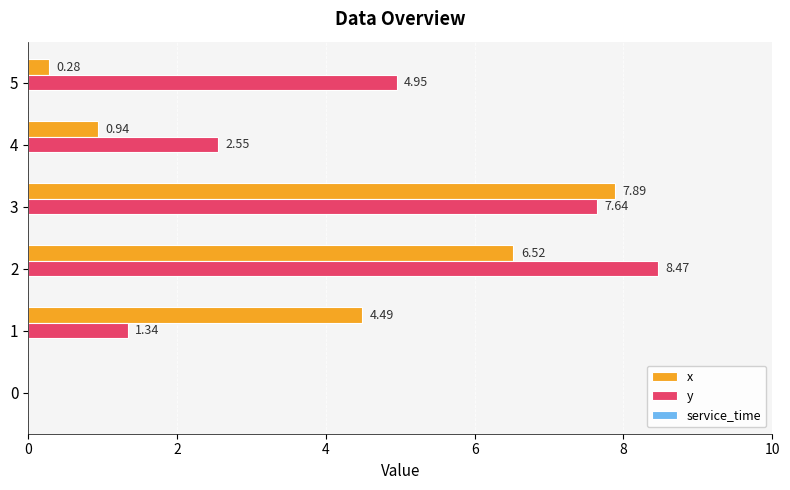

Which series has the largest total across all categories?

y